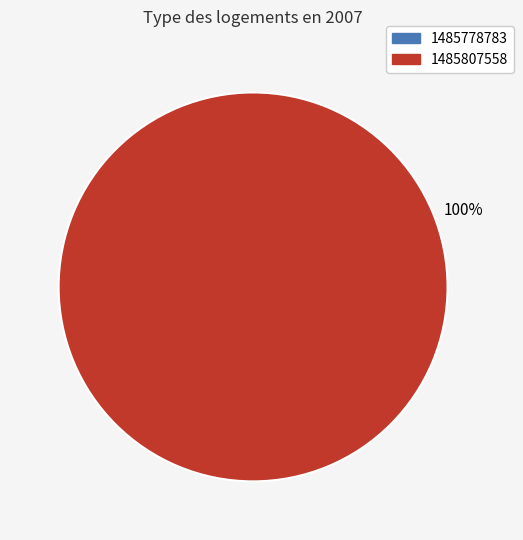

True or false: 1485807558 accounts for 88% of the total.

False